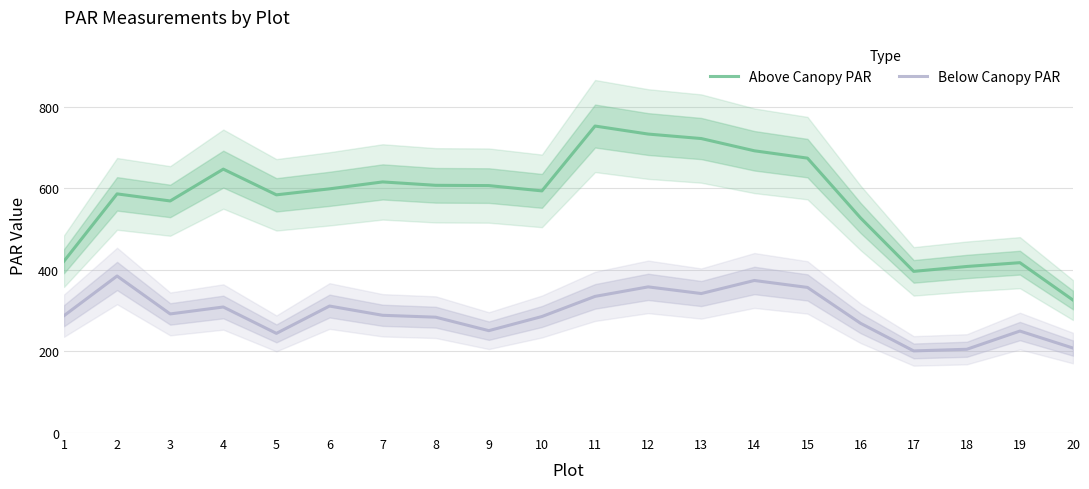

How many categories are shown in the chart?

20